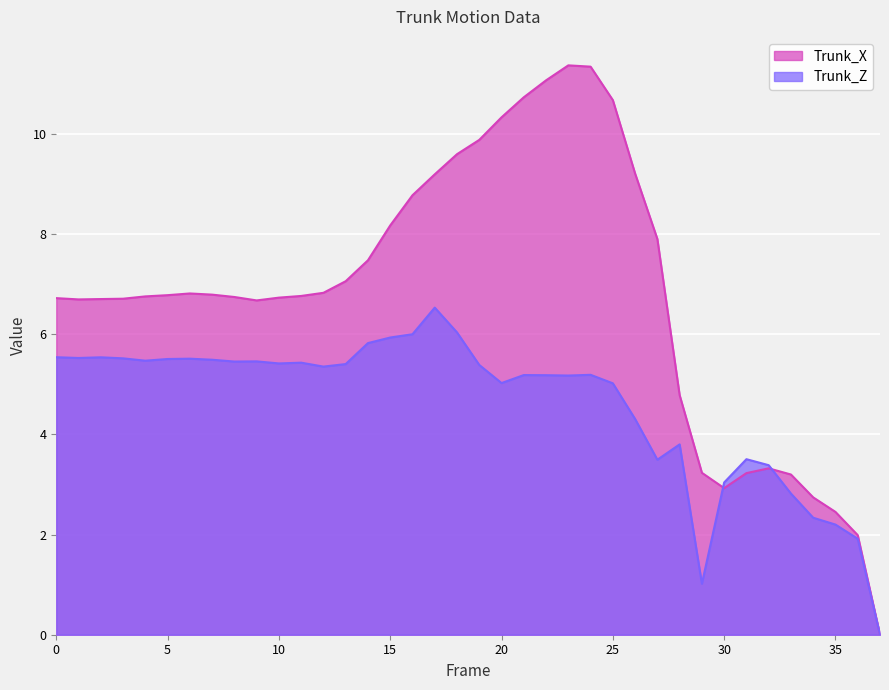

Which series has the widest spread of values?

Trunk_X